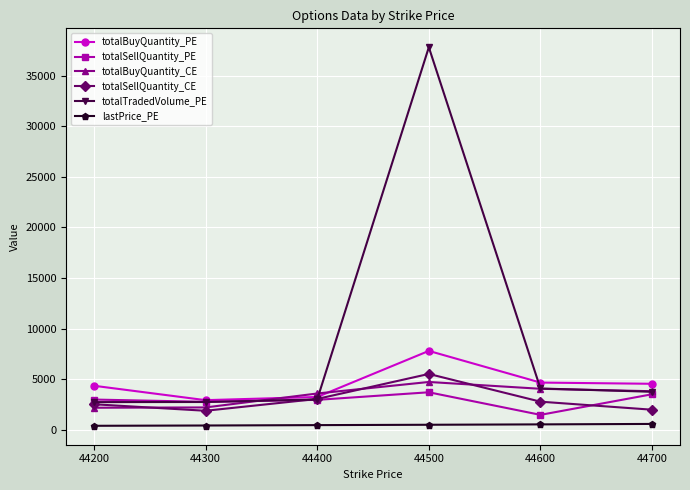

What is the total value across all series at 44200?

15060.0